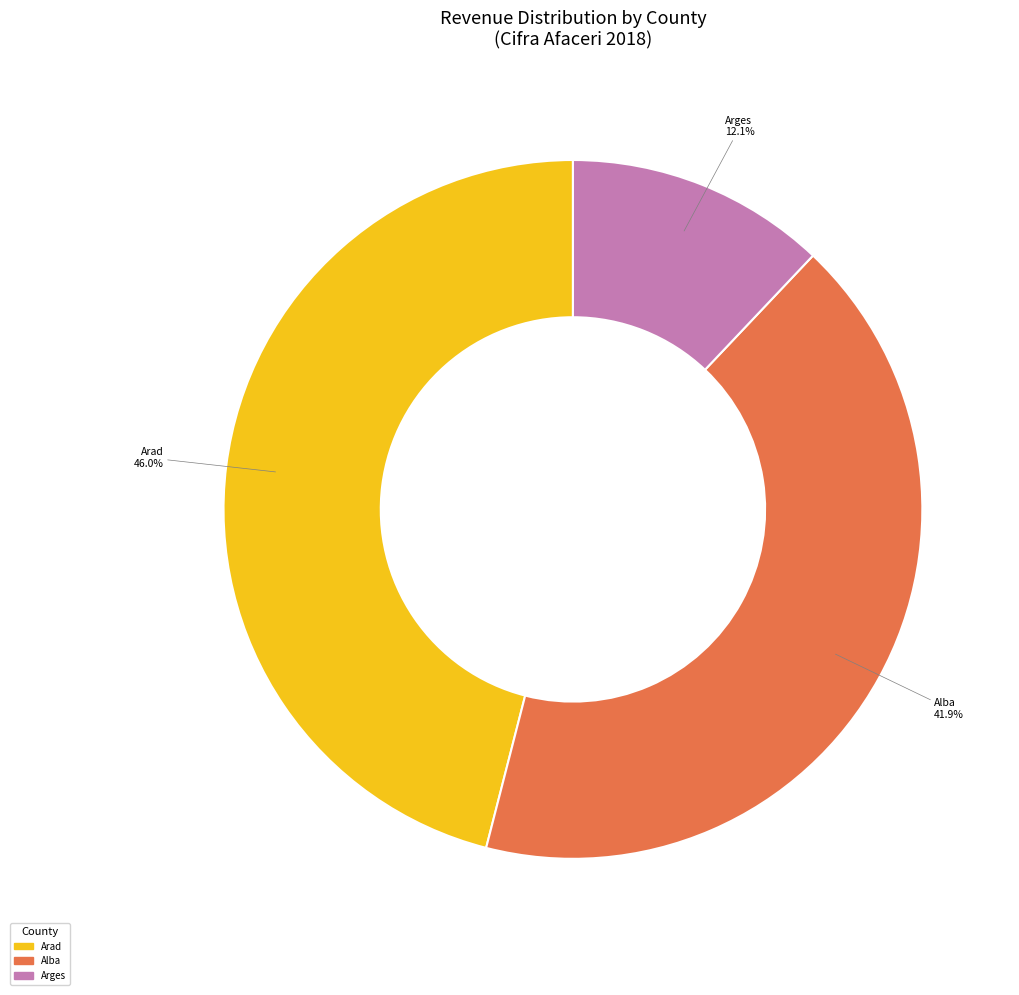

To the nearest percent, what is the difference between the largest and smallest slice percentages?

34%